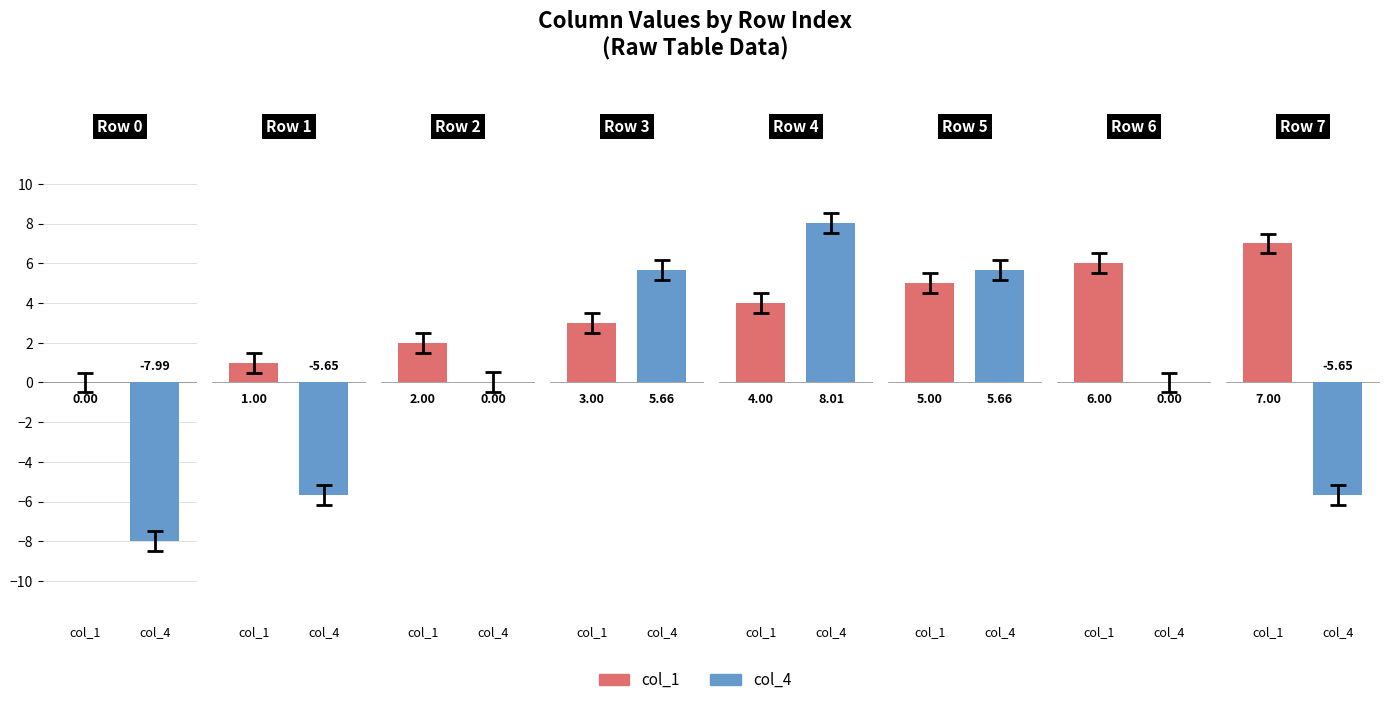

How many bars are there in each group?

2